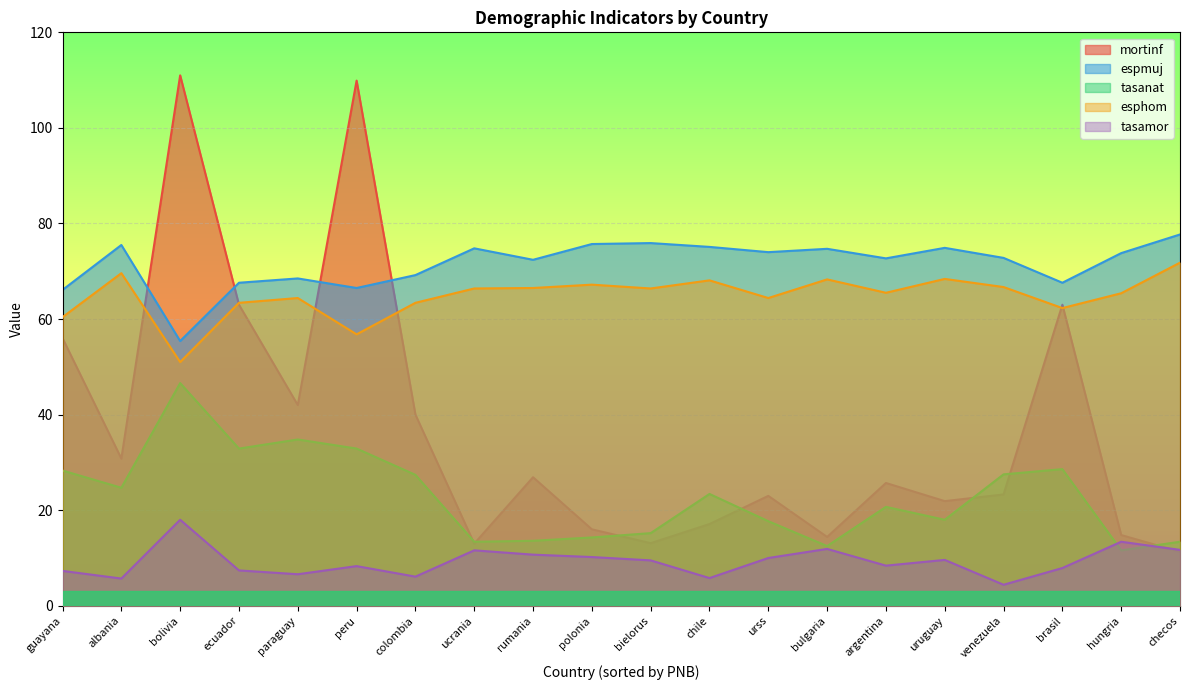

List the labels in order of espmuj value, largest first.

checos, bielorus, polonia, albania, chile, uruguay, ucrania, bulgaria, urss, hungria, venezuela, argentina, rumania, colombia, paraguay, brasil, ecuador, peru, guayana, bolivia